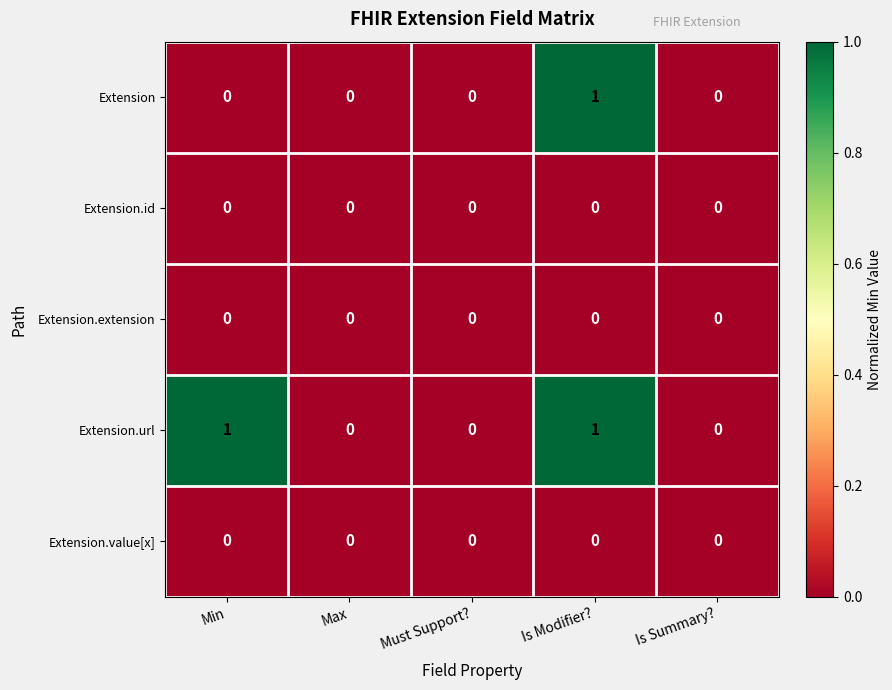

Reading left to right, extract all data points from this chart.

Extension: Min=0	Max=0	Must Support?=0	Is Modifier?=1	Is Summary?=0
Extension.id: Min=0	Max=0	Must Support?=0	Is Modifier?=0	Is Summary?=0
Extension.extension: Min=0	Max=0	Must Support?=0	Is Modifier?=0	Is Summary?=0
Extension.url: Min=1	Max=0	Must Support?=0	Is Modifier?=1	Is Summary?=0
Extension.value[x]: Min=0	Max=0	Must Support?=0	Is Modifier?=0	Is Summary?=0